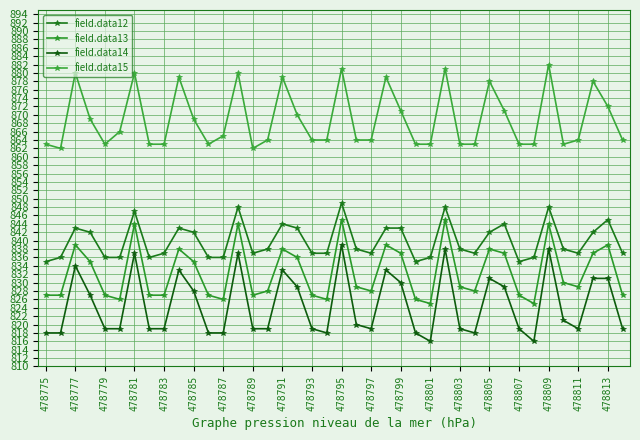

What is the value of the field.data13 point at the 5th from the left?

827